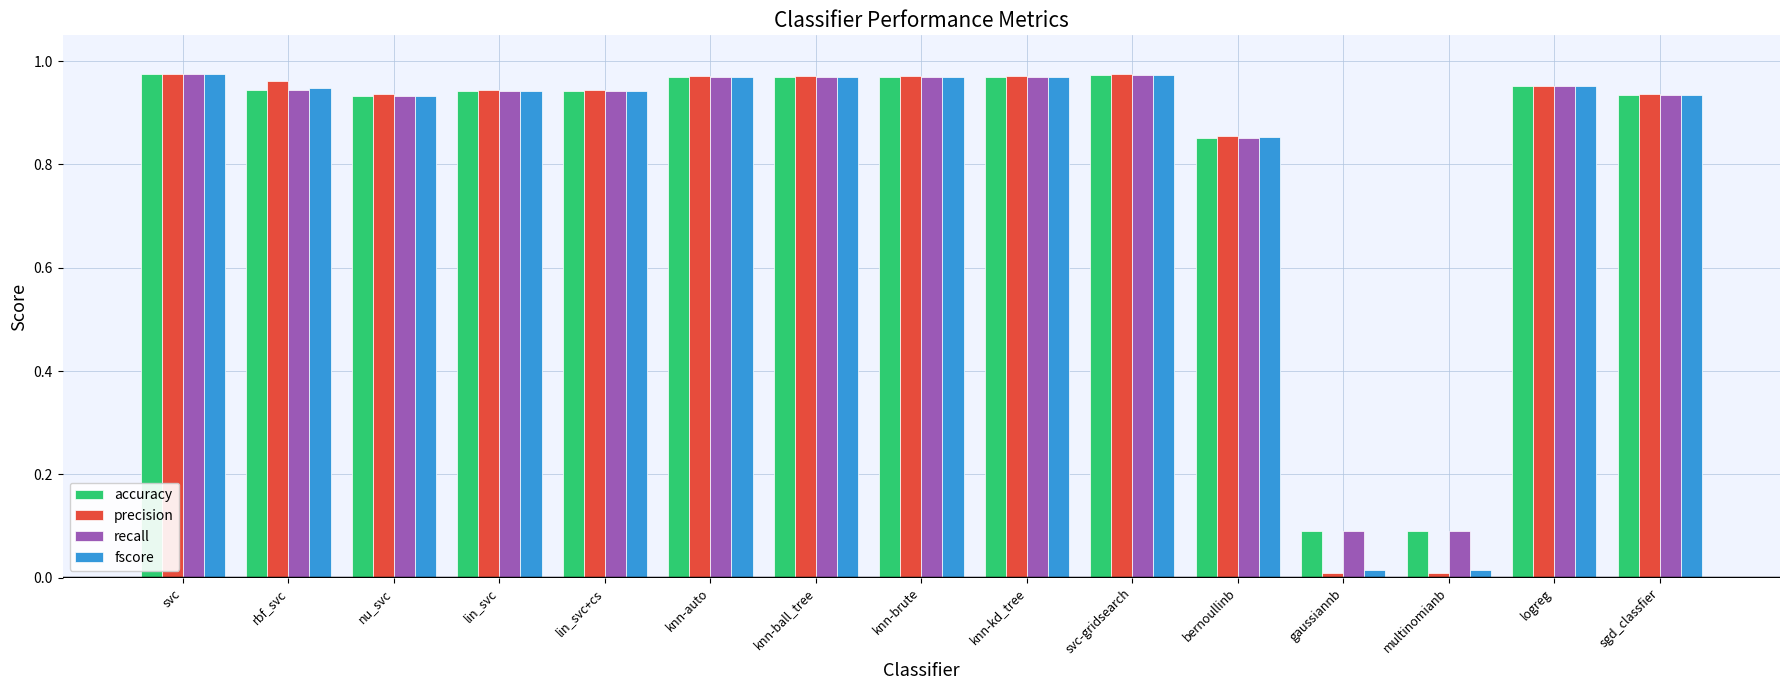

What is the total value across all series at knn-brute?

3.9